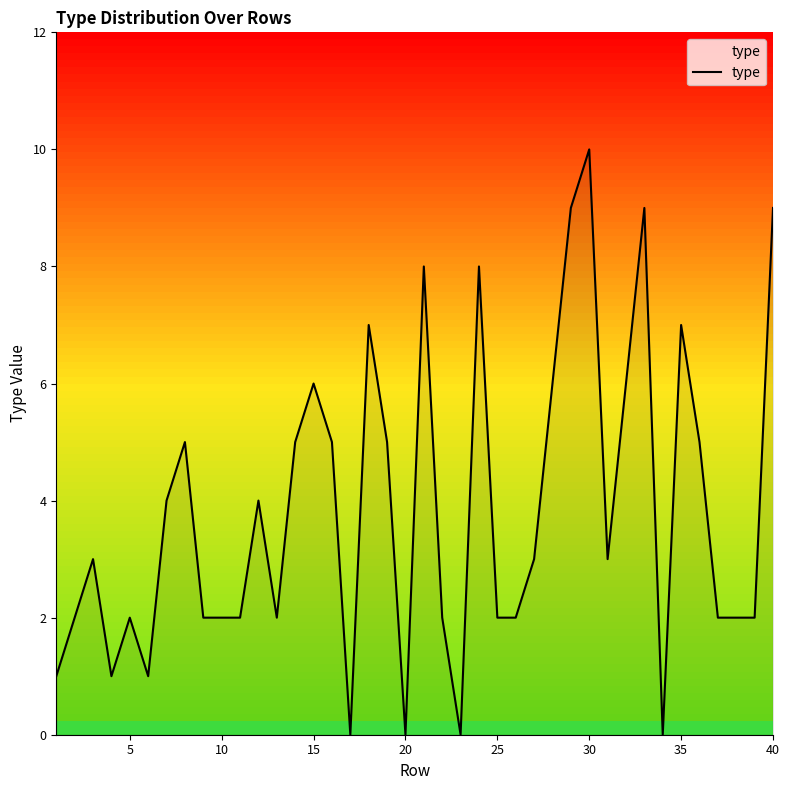

Reading right to left, what are all the values shown in this chart?

9	2	2	2	5	7	0	9	6	3	10	9	6	3	2	2	8	0	2	8	0	5	7	0	5	6	5	2	4	2	2	2	5	4	1	2	1	3	2	1